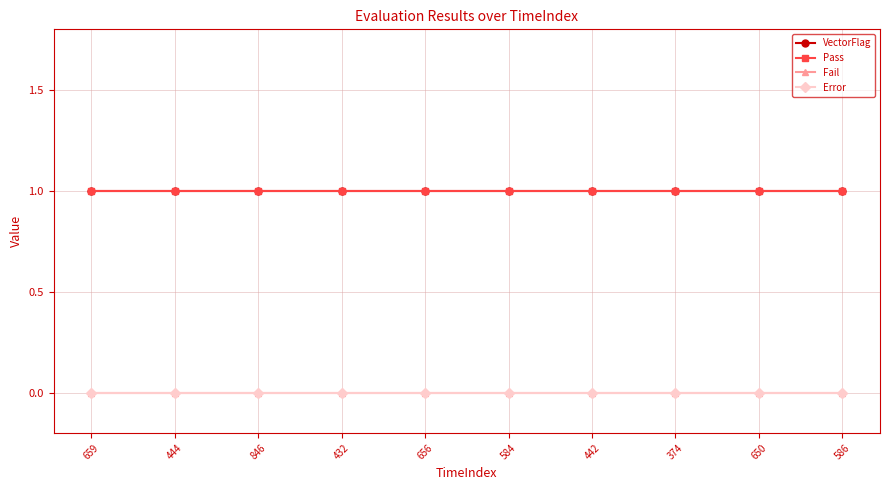

True or false: Fail has a value of 0 at 846.

True